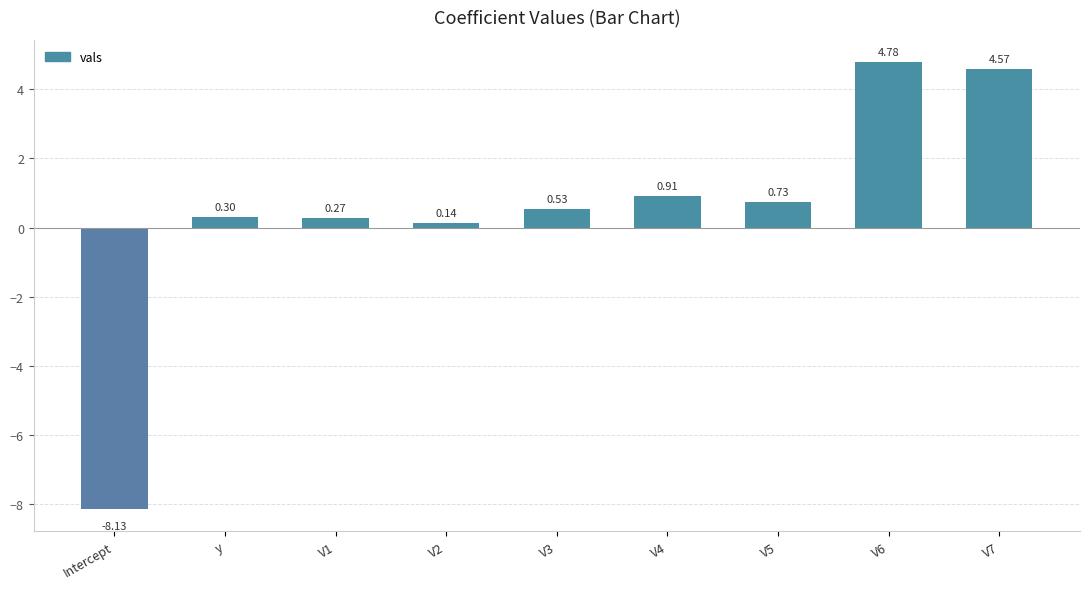

What is the minimum value shown in the chart?

-8.1